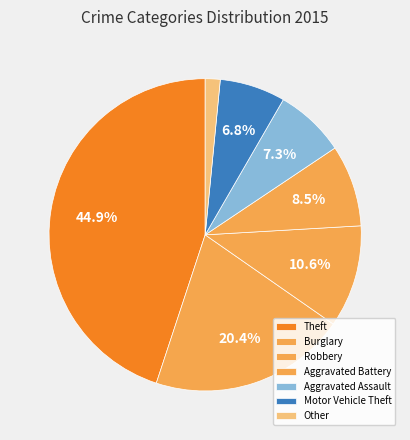

Does any single category account for the majority?

No